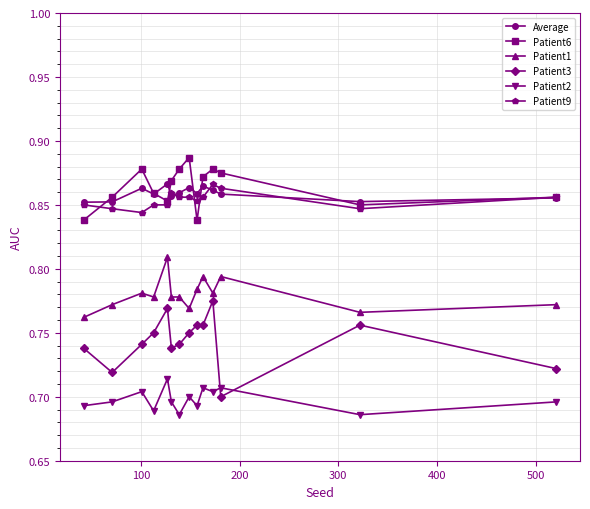

True or false: Patient1 and Patient6 cross at least once.

False